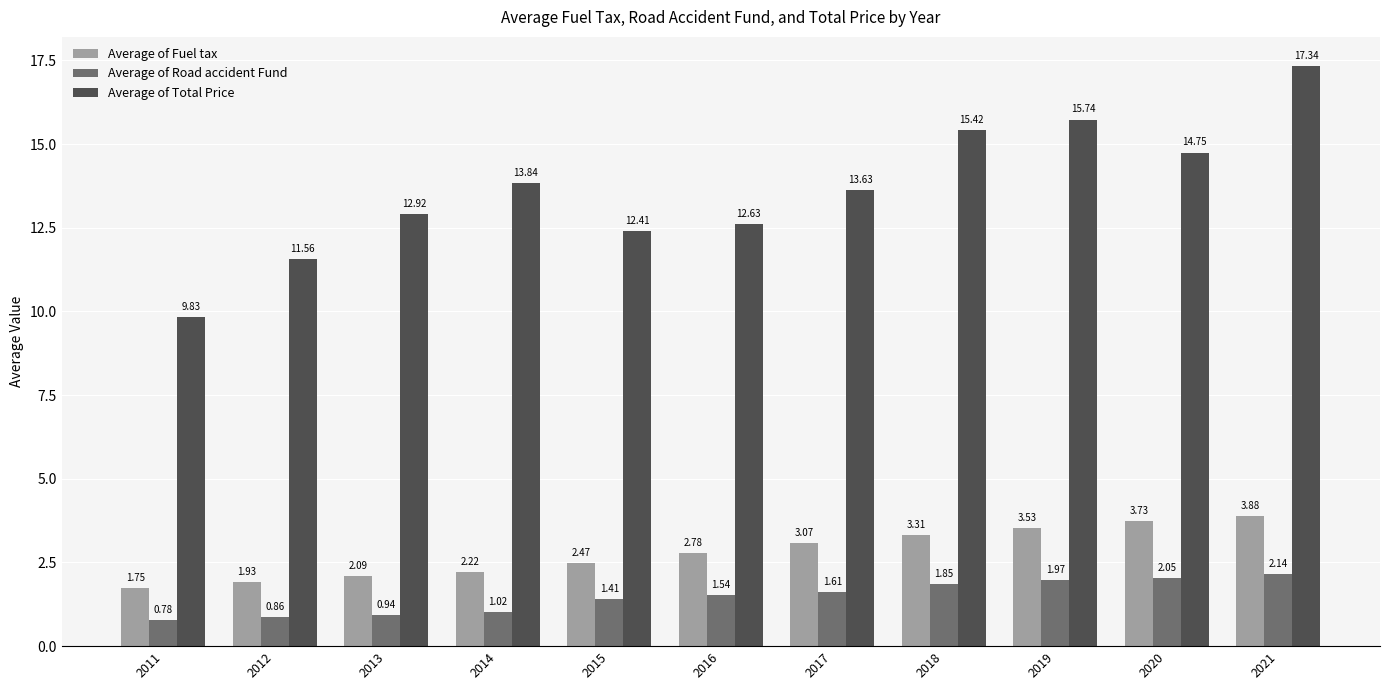

Rank the categories by Average of Road accident Fund value from highest to lowest.

2021, 2020, 2019, 2018, 2017, 2016, 2015, 2014, 2013, 2012, 2011